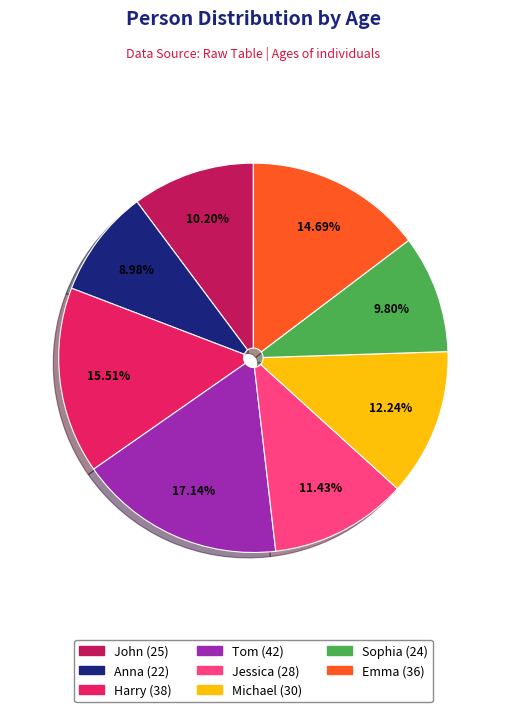

How many segments does this pie chart have?

8